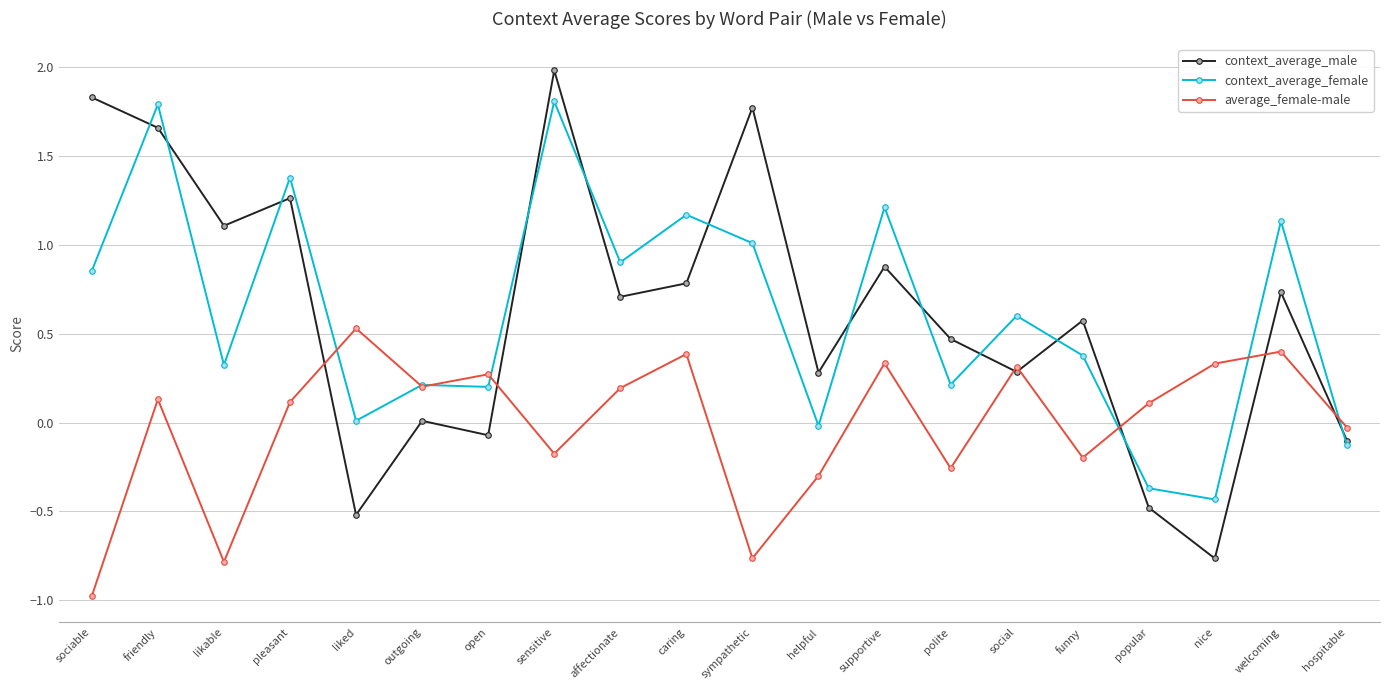

How many lines are shown in the chart?

3